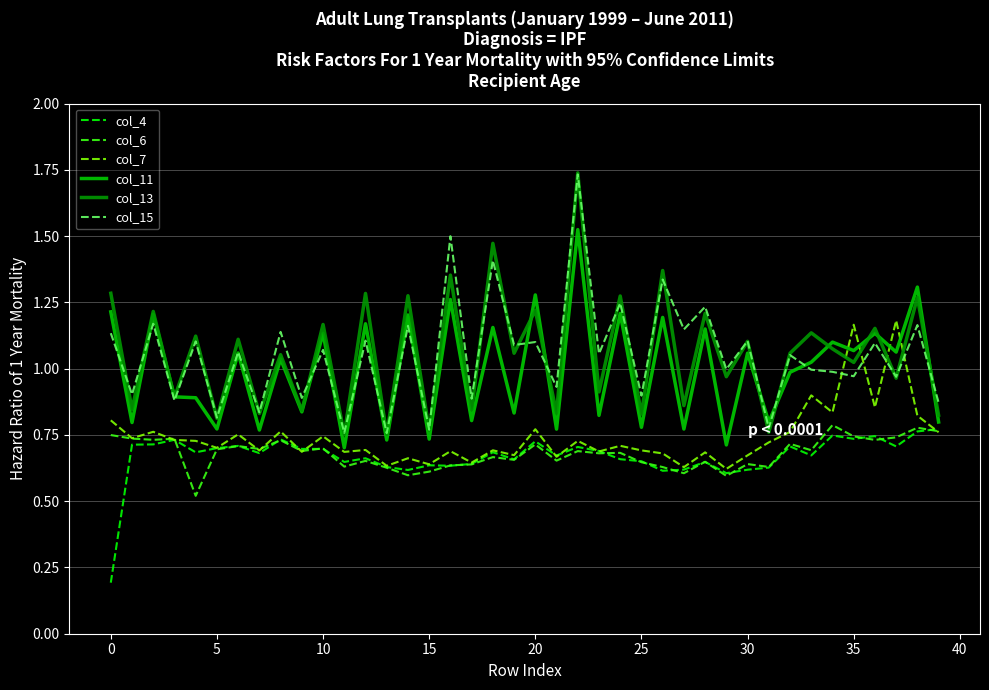

True or false: col_15 and col_4 intersect in this chart.

False